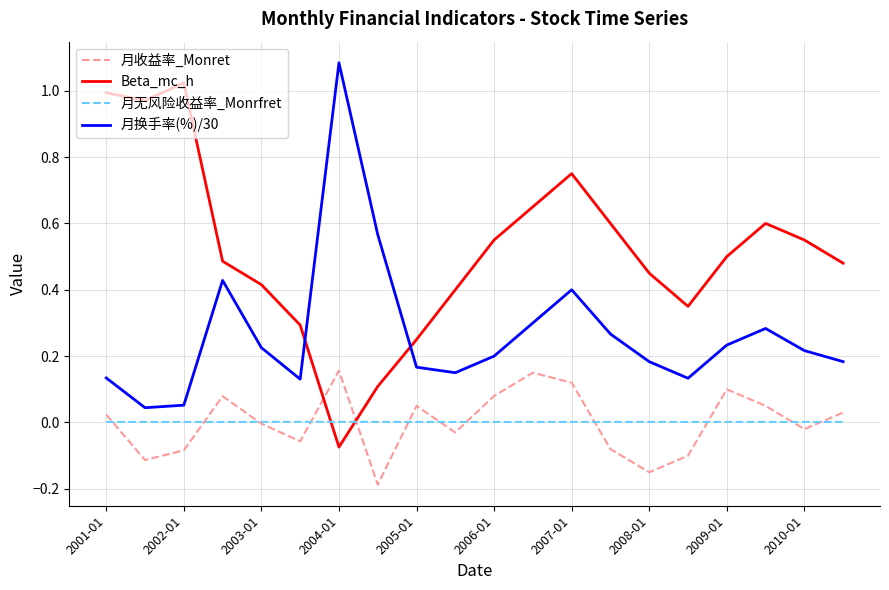

Which series has the largest total across all categories?

Beta_mc_h